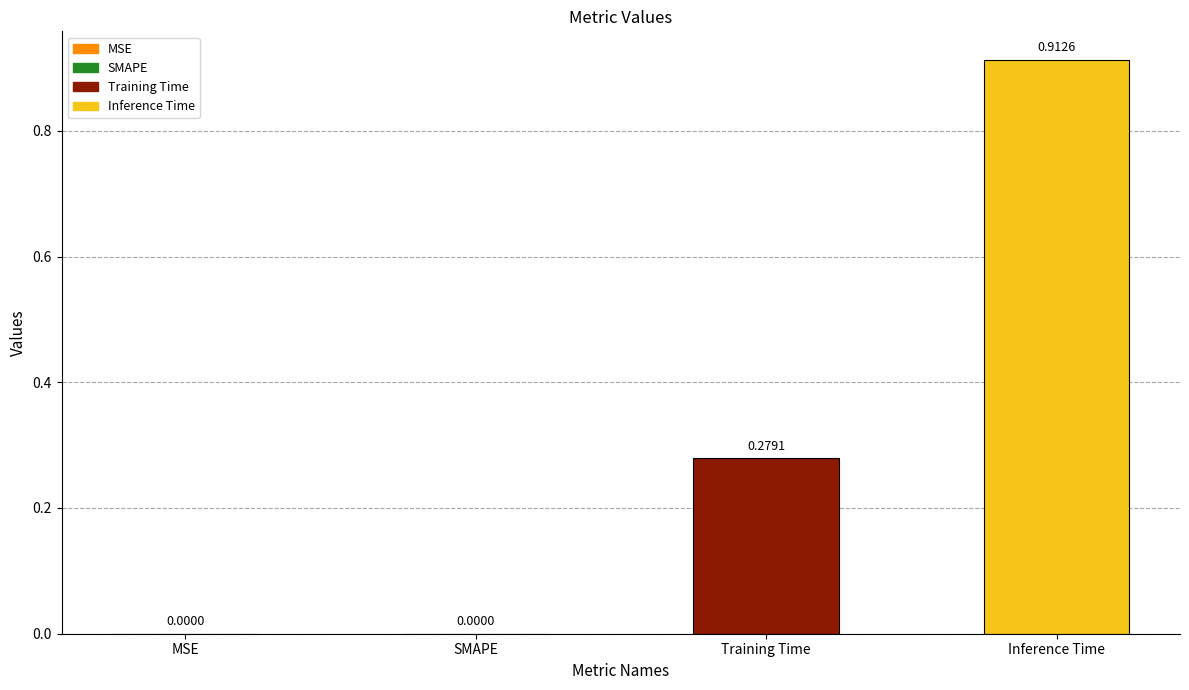

How many values exceed 0?

2